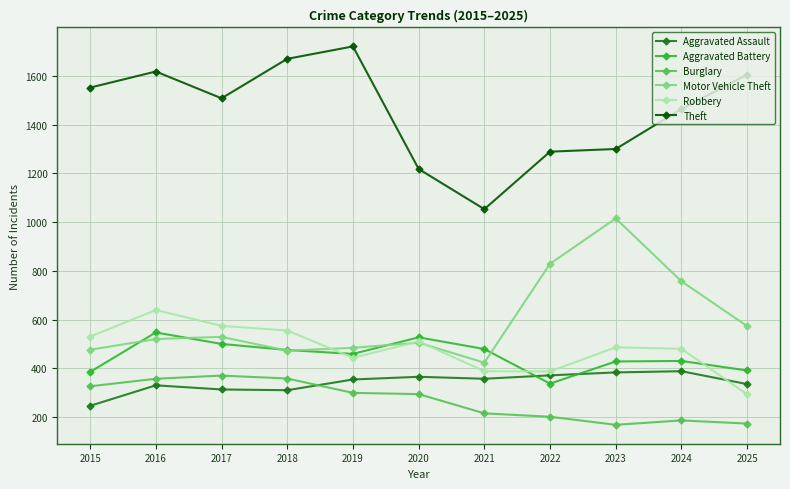

What is the spread (max minus min) of values at 2025?

1432